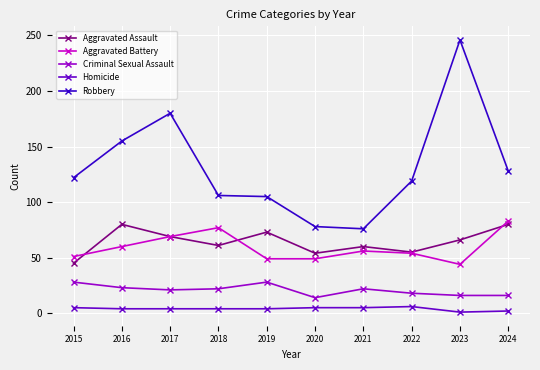

True or false: Aggravated Battery and Aggravated Assault cross at least once.

True